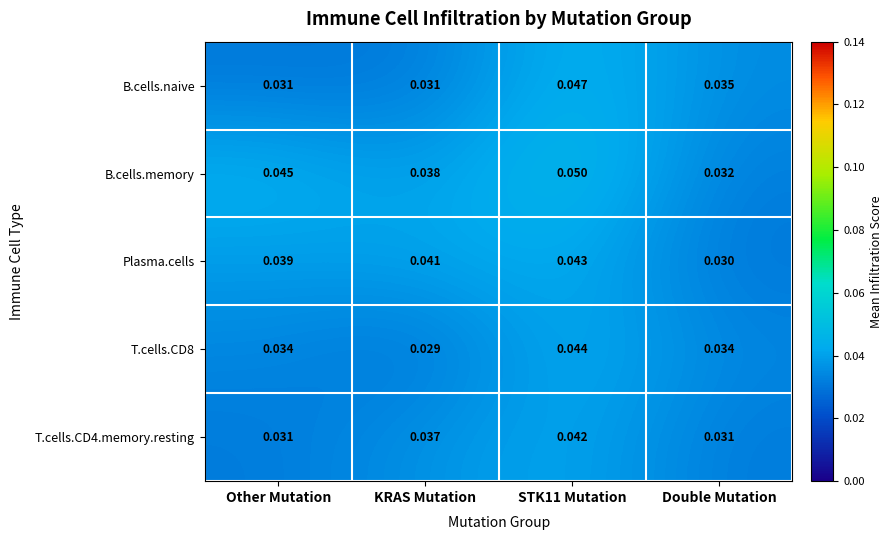

At which label does T.cells.CD8 reach its minimum?

KRAS Mutation